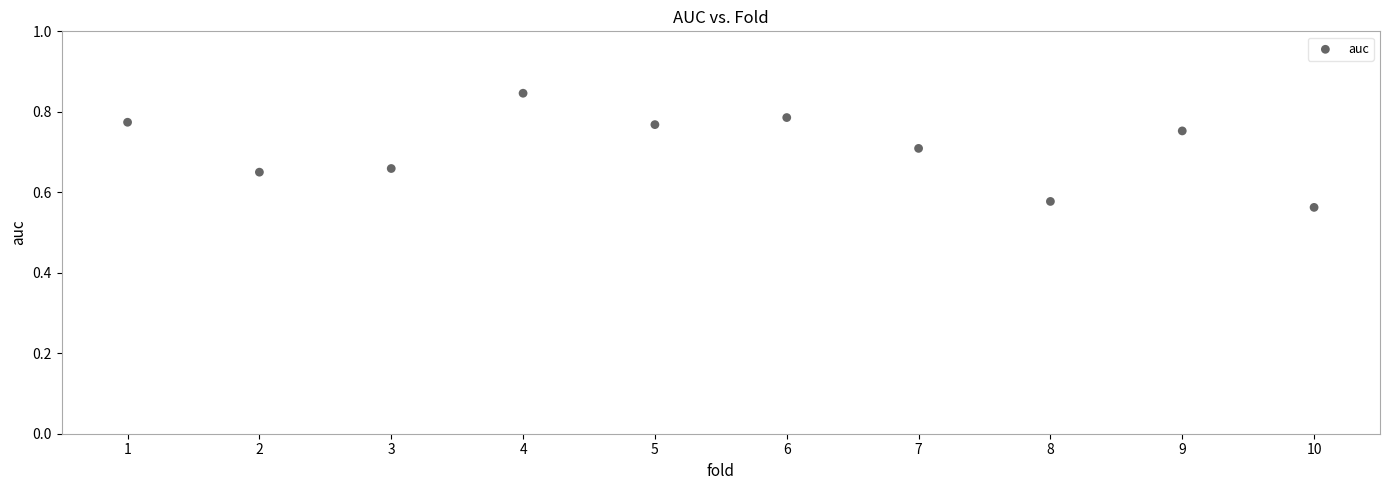

What is the range of X values (max minus min)?

9.0